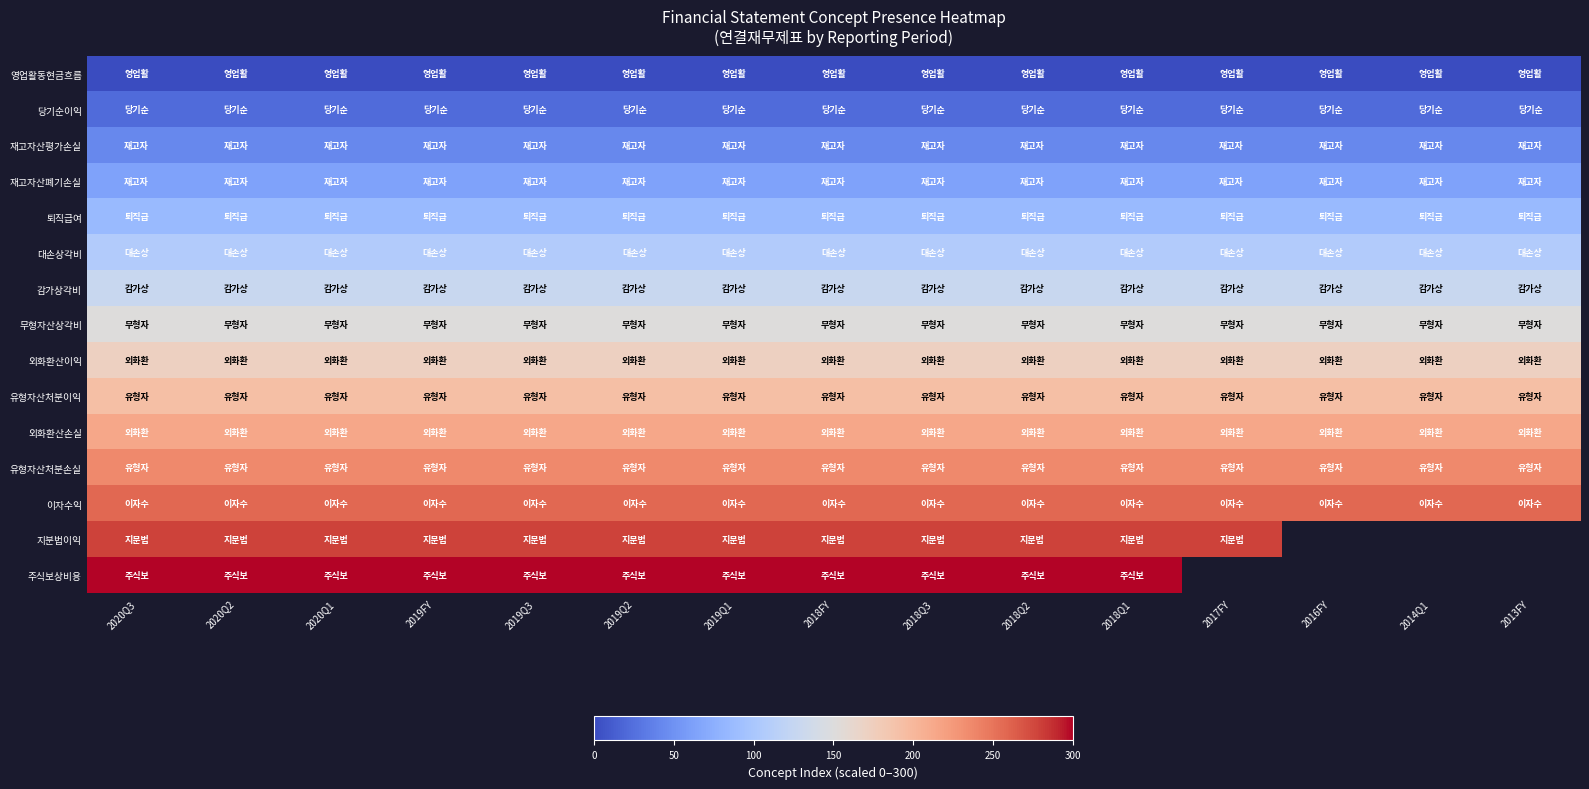

List the series in order of their peak value, lowest first.

영업활동현금흐름, 당기순이익, 재고자산평가손실, 재고자산폐기손실, 퇴직급여, 대손상각비, 감가상각비, 무형자산상각비, 외화환산이익, 유형자산처분이익, 외화환산손실, 유형자산처분손실, 이자수익, 지분법이익, 주식보상비용